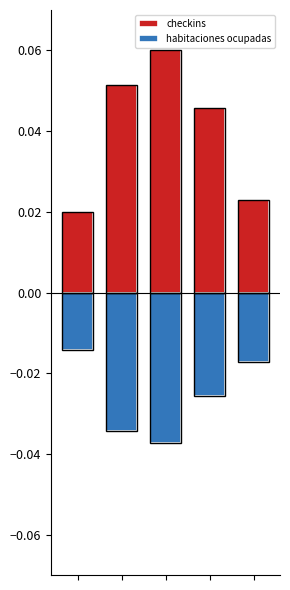

At 1, list the series in order from largest to smallest.

checkins, habitaciones ocupadas